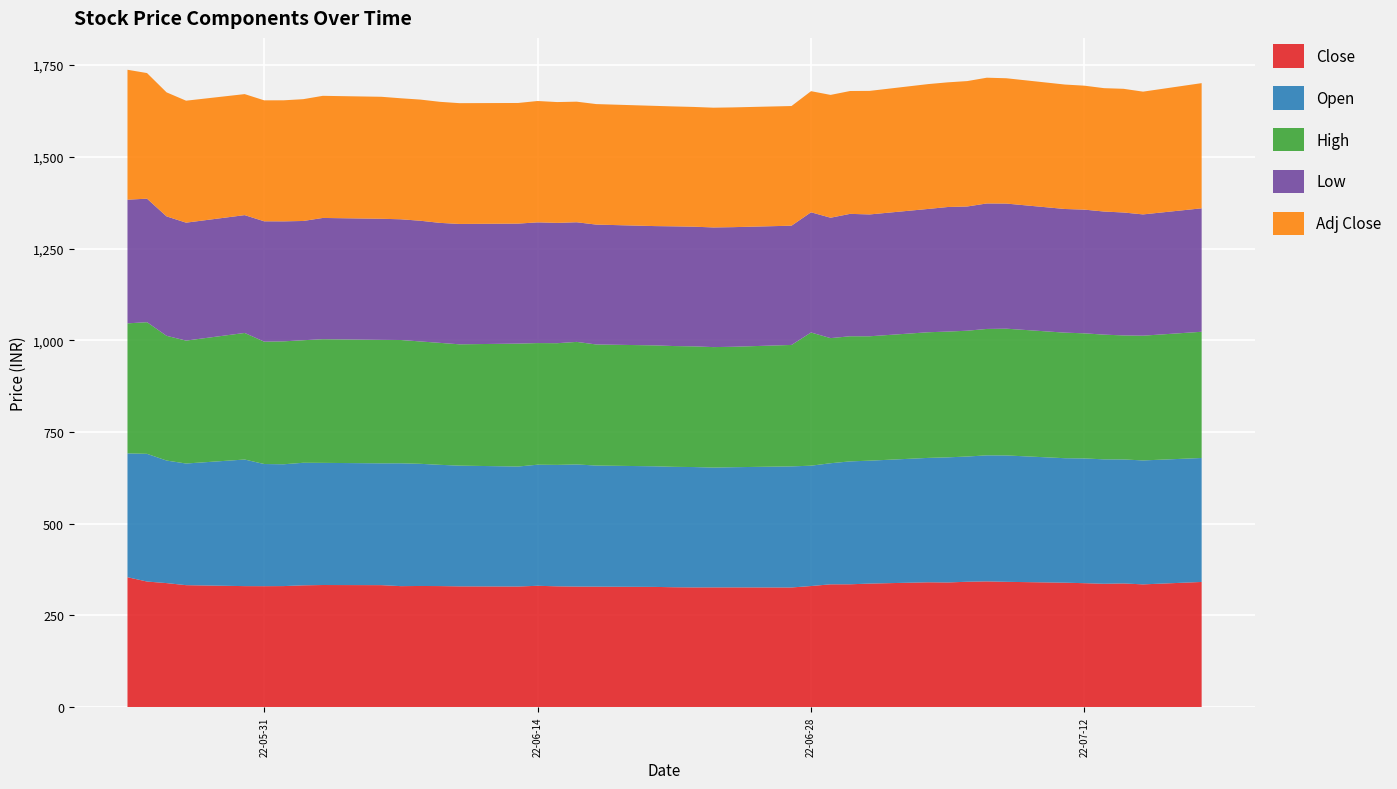

Reading left to right, transcribe all the data shown in this chart.

Close: 2022-05-24=354.4	2022-05-25=342.6	2022-05-26=338.3	2022-05-27=332.6	2022-05-30=330.1	2022-05-31=329.9	2022-06-01=330.1	2022-06-02=332.2	2022-06-03=333.1	2022-06-06=332.7	2022-06-07=330.0	2022-06-08=330.4	2022-06-09=330.1	2022-06-10=329.4	2022-06-13=329.0	2022-06-14=330.9	2022-06-15=329.5	2022-06-16=328.9	2022-06-17=328.6	2022-06-20=327.9	2022-06-21=327.0	2022-06-22=326.6	2022-06-23=326.6	2022-06-24=326.6	2022-06-27=326.4	2022-06-28=330.3	2022-06-29=334.9	2022-06-30=335.1	2022-07-01=336.9	2022-07-04=340.5	2022-07-05=340.0	2022-07-06=342.0	2022-07-07=342.9	2022-07-08=341.8	2022-07-11=339.4	2022-07-12=338.1	2022-07-13=336.4	2022-07-14=337.4	2022-07-15=334.8	2022-07-18=341.4
Open: 2022-05-24=337.5	2022-05-25=348.0	2022-05-26=334.0	2022-05-27=331.6	2022-05-30=345.0	2022-05-31=332.9	2022-06-01=332.0	2022-06-02=334.0	2022-06-03=332.9	2022-06-06=332.0	2022-06-07=334.8	2022-06-08=332.9	2022-06-09=330.4	2022-06-10=329.0	2022-06-13=327.0	2022-06-14=330.0	2022-06-15=330.9	2022-06-16=332.8	2022-06-17=330.0	2022-06-20=328.7	2022-06-21=328.1	2022-06-22=328.0	2022-06-23=326.6	2022-06-24=327.5	2022-06-27=330.0	2022-06-28=327.9	2022-06-29=330.0	2022-06-30=334.9	2022-07-01=335.0	2022-07-04=339.0	2022-07-05=341.0	2022-07-06=341.2	2022-07-07=343.5	2022-07-08=344.4	2022-07-11=339.2	2022-07-12=340.0	2022-07-13=339.1	2022-07-14=337.9	2022-07-15=337.8	2022-07-18=337.9
High: 2022-05-24=354.4	2022-05-25=358.8	2022-05-26=339.9	2022-05-27=335.0	2022-05-30=345.0	2022-05-31=333.5	2022-06-01=335.0	2022-06-02=334.0	2022-06-03=337.0	2022-06-06=336.5	2022-06-07=336.1	2022-06-08=333.5	2022-06-09=332.4	2022-06-10=330.6	2022-06-13=335.0	2022-06-14=331.5	2022-06-15=331.6	2022-06-16=334.0	2022-06-17=330.0	2022-06-20=329.6	2022-06-21=329.2	2022-06-22=328.9	2022-06-23=328.3	2022-06-24=328.2	2022-06-27=331.0	2022-06-28=363.0	2022-06-29=341.0	2022-06-30=341.0	2022-07-01=339.0	2022-07-04=342.4	2022-07-05=342.8	2022-07-06=342.9	2022-07-07=344.5	2022-07-08=345.4	2022-07-11=342.2	2022-07-12=340.9	2022-07-13=339.9	2022-07-14=338.0	2022-07-15=340.0	2022-07-18=344.0
Low: 2022-05-24=337.0	2022-05-25=336.6	2022-05-26=325.4	2022-05-27=321.4	2022-05-30=321.1	2022-05-31=328.0	2022-06-01=327.0	2022-06-02=325.0	2022-06-03=330.5	2022-06-06=330.0	2022-06-07=329.0	2022-06-08=328.9	2022-06-09=327.0	2022-06-10=328.1	2022-06-13=327.0	2022-06-14=329.0	2022-06-15=327.9	2022-06-16=326.1	2022-06-17=326.7	2022-06-20=325.1	2022-06-21=326.2	2022-06-22=326.1	2022-06-23=326.1	2022-06-24=326.0	2022-06-27=325.0	2022-06-28=327.6	2022-06-29=328.1	2022-06-30=333.6	2022-07-01=332.1	2022-07-04=336.1	2022-07-05=339.5	2022-07-06=338.6	2022-07-07=342.0	2022-07-08=341.0	2022-07-11=337.0	2022-07-12=337.1	2022-07-13=335.5	2022-07-14=335.0	2022-07-15=330.5	2022-07-18=336.4
Adj Close: 2022-05-24=354.1	2022-05-25=342.3	2022-05-26=338.1	2022-05-27=332.4	2022-05-30=329.8	2022-05-31=329.7	2022-06-01=329.9	2022-06-02=332.0	2022-06-03=332.8	2022-06-06=332.5	2022-06-07=329.8	2022-06-08=330.2	2022-06-09=329.9	2022-06-10=329.2	2022-06-13=328.8	2022-06-14=330.7	2022-06-15=329.3	2022-06-16=328.6	2022-06-17=328.4	2022-06-20=327.7	2022-06-21=326.8	2022-06-22=326.3	2022-06-23=326.4	2022-06-24=326.4	2022-06-27=326.1	2022-06-28=330.1	2022-06-29=334.7	2022-06-30=334.8	2022-07-01=336.7	2022-07-04=340.3	2022-07-05=339.8	2022-07-06=341.8	2022-07-07=342.7	2022-07-08=341.5	2022-07-11=339.2	2022-07-12=337.8	2022-07-13=336.2	2022-07-14=337.1	2022-07-15=334.6	2022-07-18=341.2